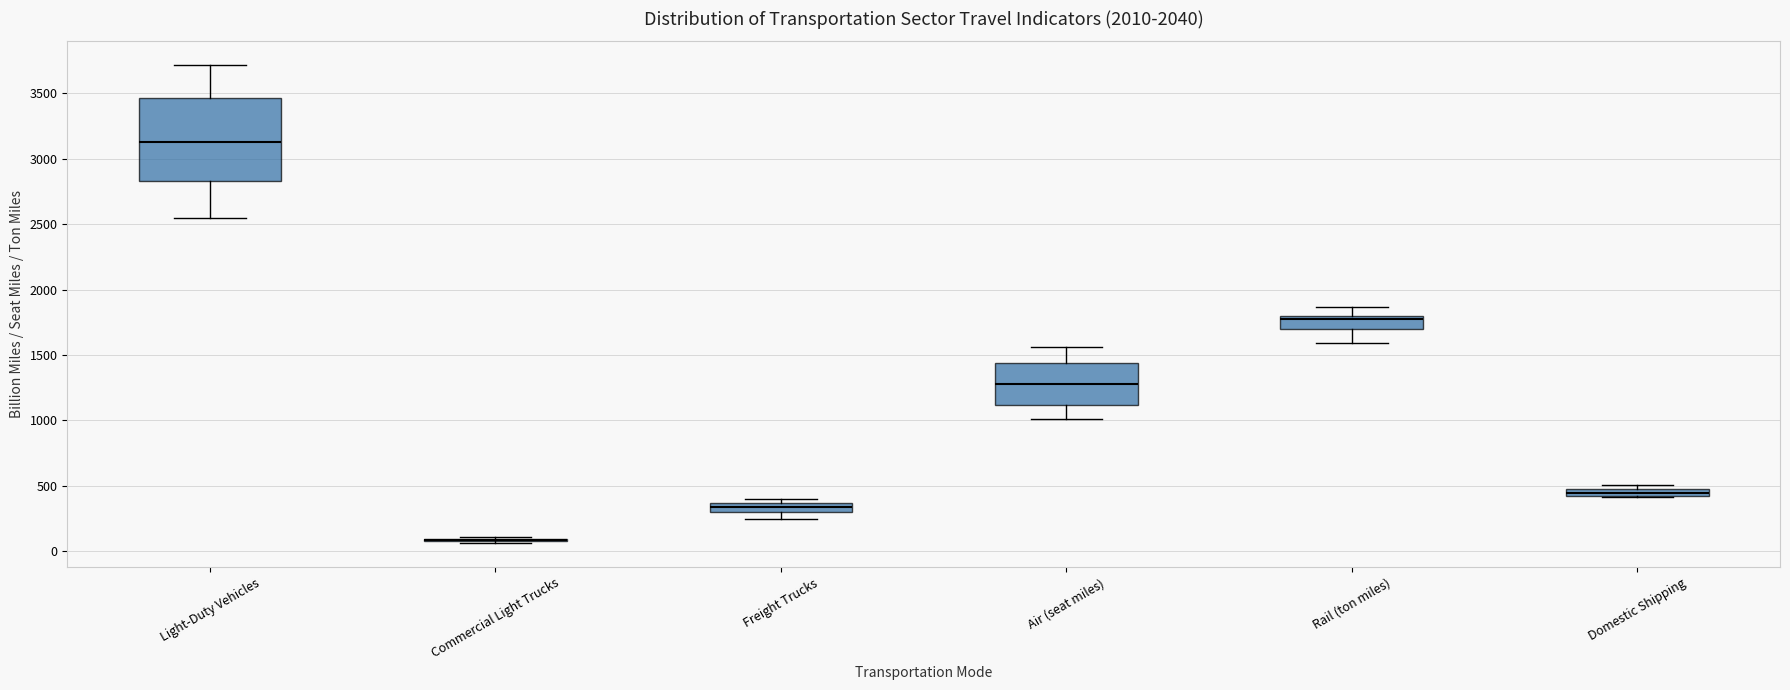

Where is the upper edge of the box for Rail (ton miles) on the y-axis? The values are not printed on the chart, so give them approximately, as read against the axis.

1800